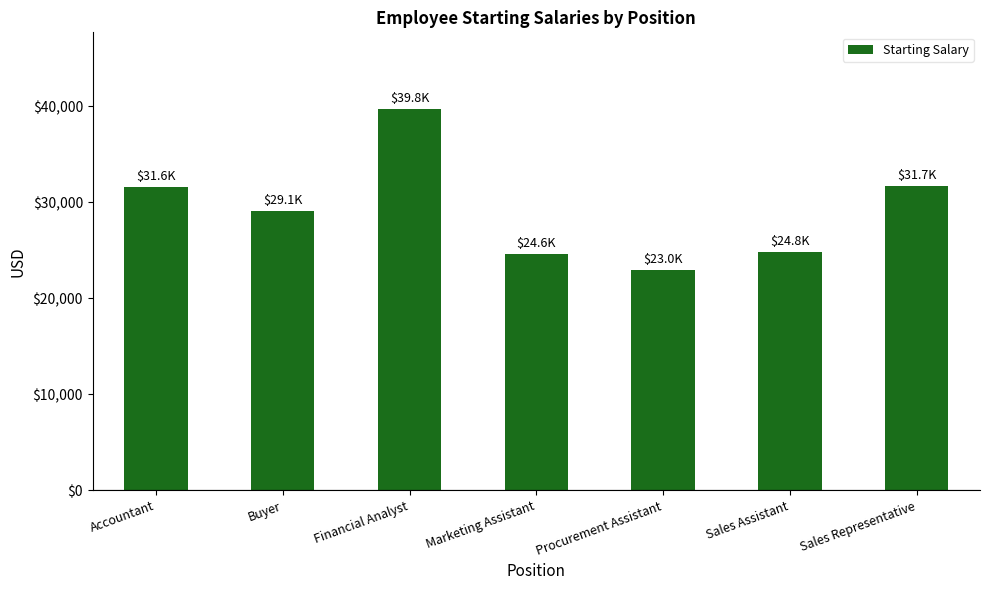

Which has a higher value, Accountant or Sales Assistant?

Accountant